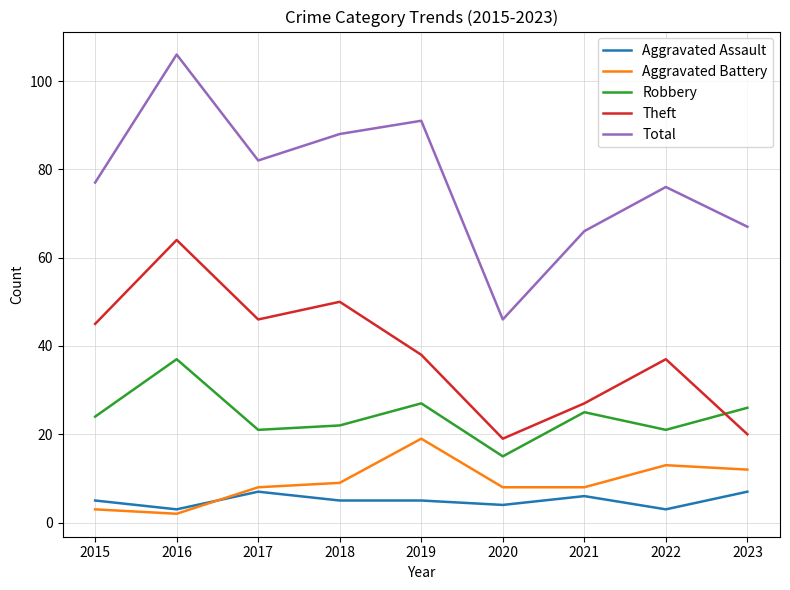

Is this an area chart (filled region under the line)?

No